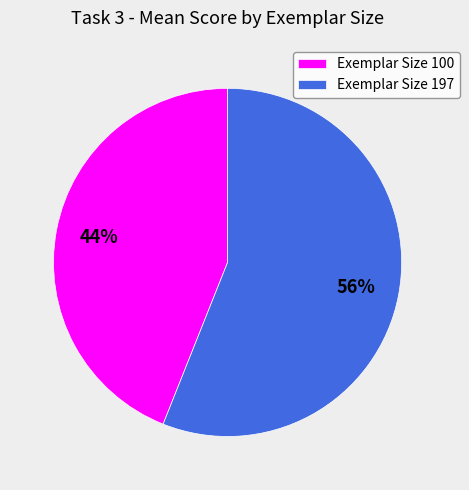

How many slices are in this pie chart?

2